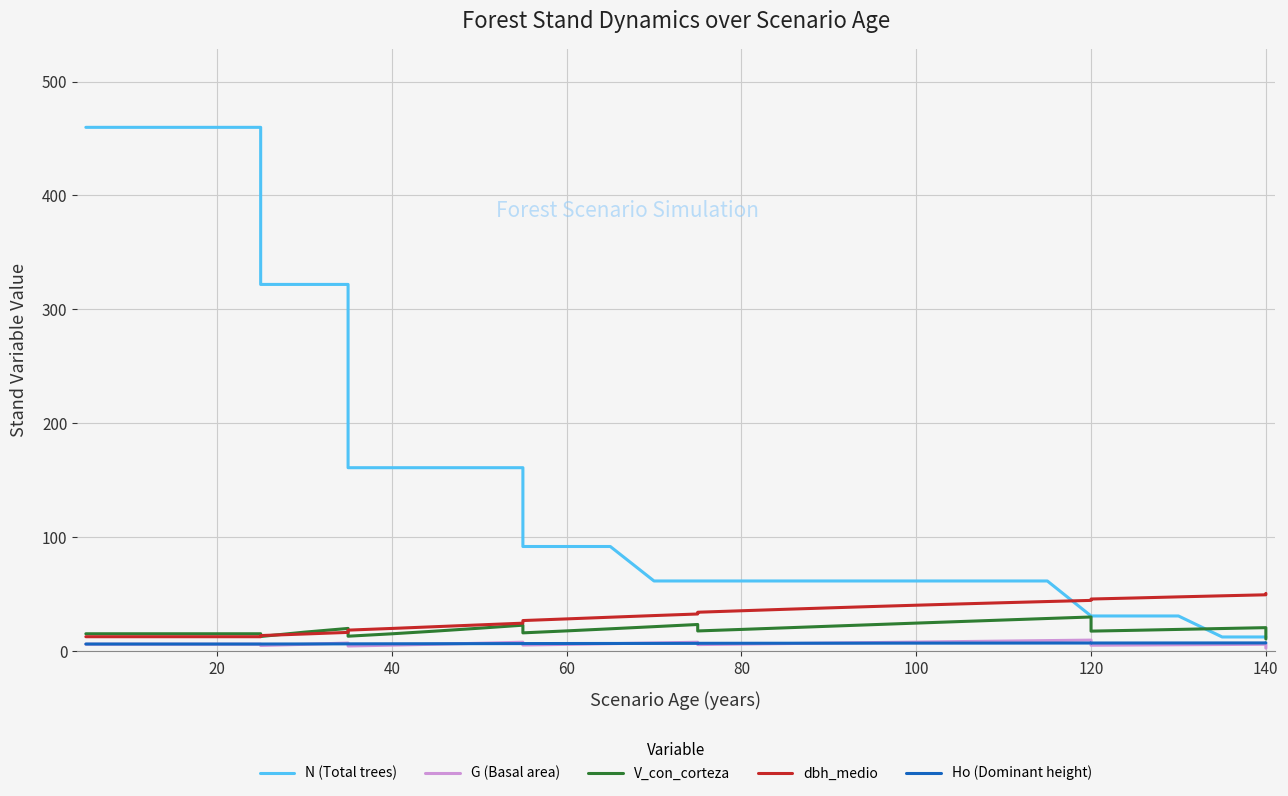

At which category does the chart reach its minimum across all series?

140